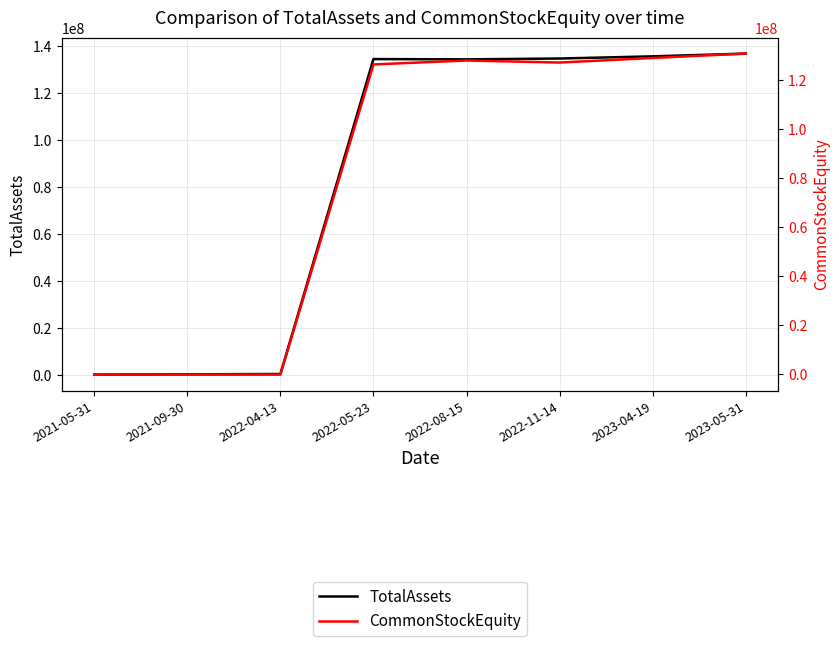

At which category does the chart reach its peak across all series?

2023-05-31